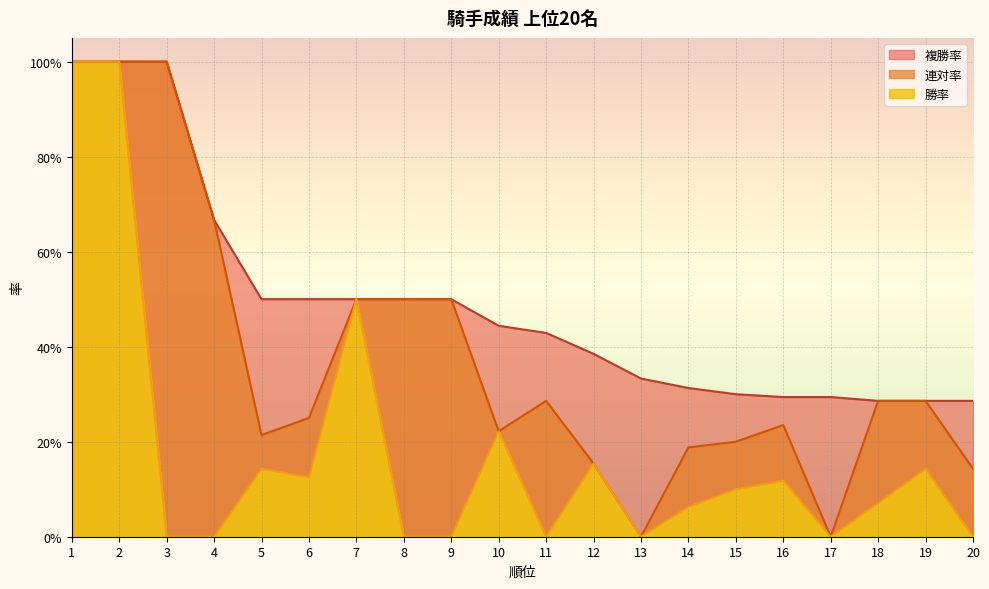

Reading left to right, what are all the values shown in this chart?

勝率: 1.0	1.0	0.0	0.0	0.1	0.1	0.5	0.0	0.0	0.2	0.0	0.2	0.0	0.1	0.1	0.1	0.0	0.1	0.1	0.0
連対率: 1.0	1.0	1.0	0.7	0.2	0.2	0.5	0.5	0.5	0.2	0.3	0.2	0.0	0.2	0.2	0.2	0.0	0.3	0.3	0.1
複勝率: 1.0	1.0	1.0	0.7	0.5	0.5	0.5	0.5	0.5	0.4	0.4	0.4	0.3	0.3	0.3	0.3	0.3	0.3	0.3	0.3